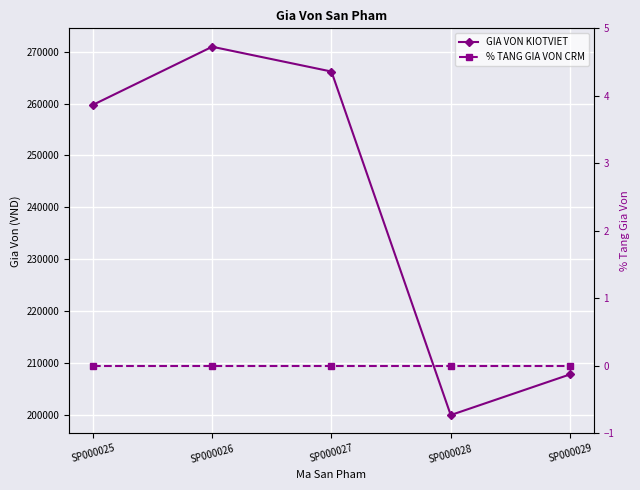

Which label corresponds to the smallest value in the chart?

SP000025